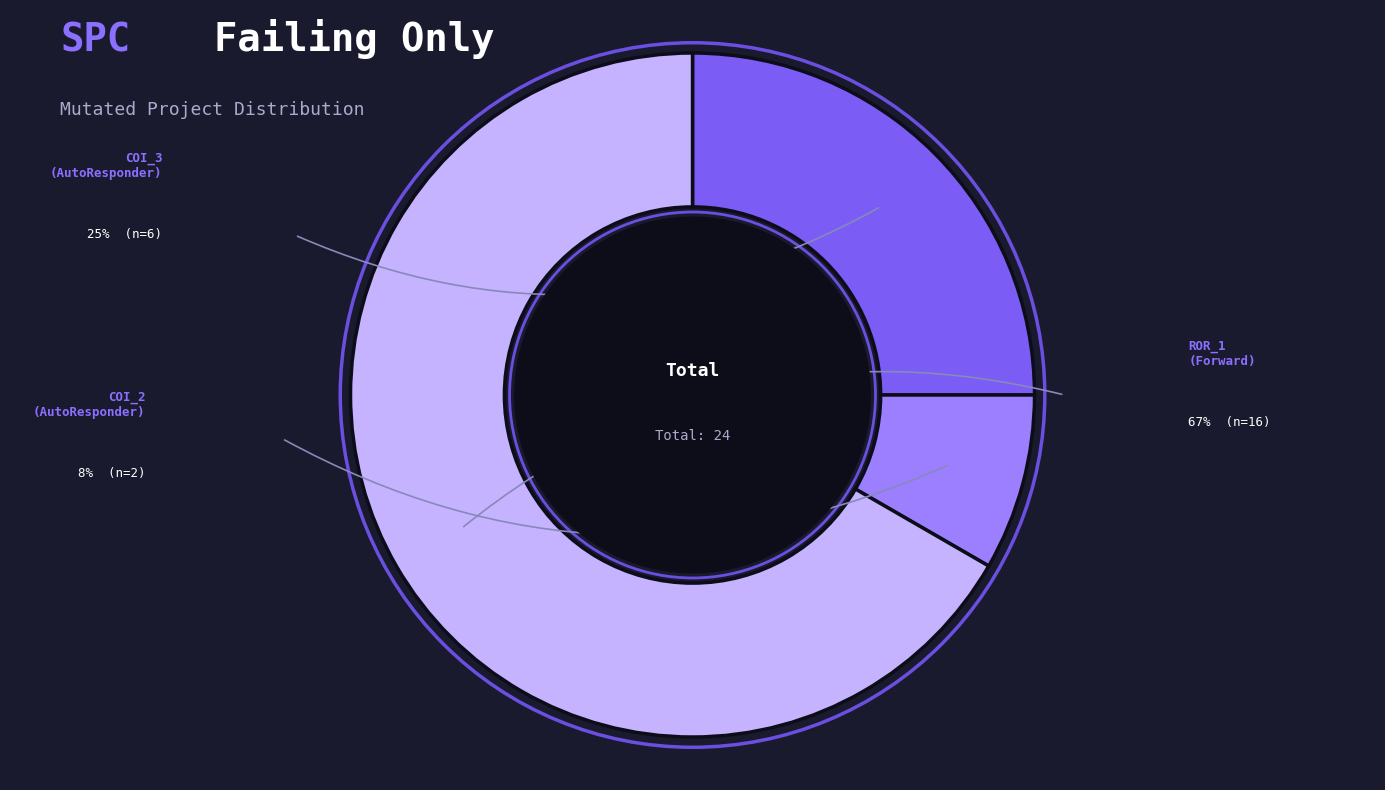

How many slices are in this pie chart?

3